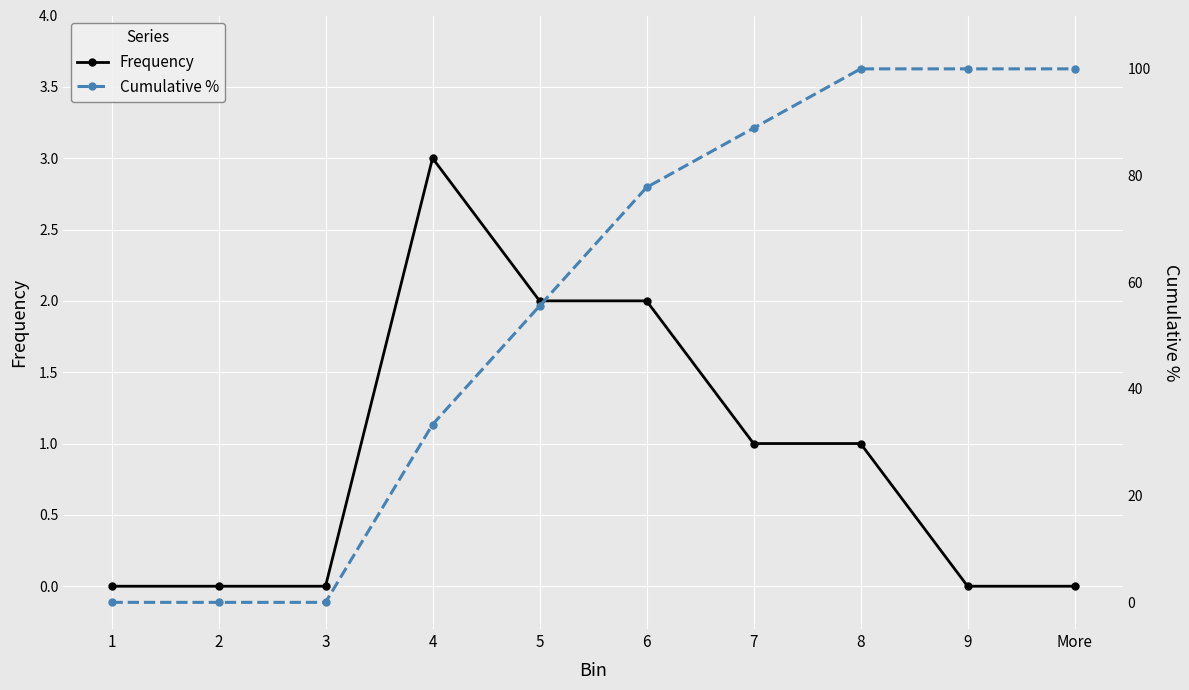

How many lines are shown in the chart?

2